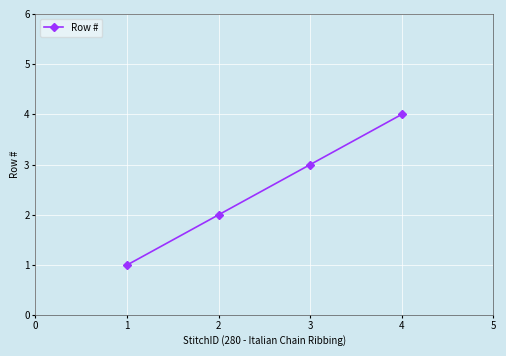

How many values are below 3?

2